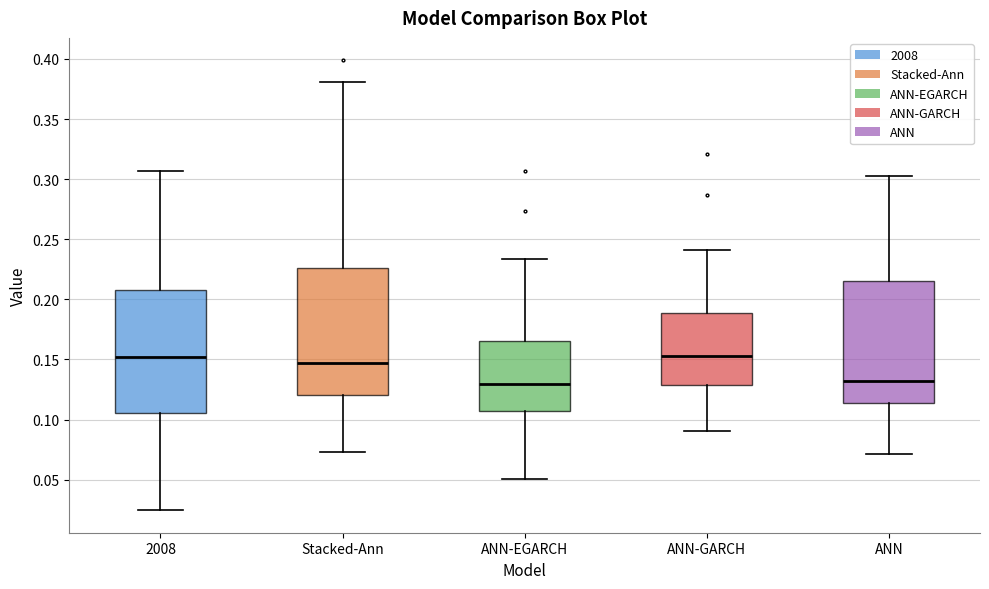

Reading left to right, read every box against the y-axis: the position of its median line, the range the box covers, and the ends of its whiskers. The values are not printed on the chart, so give them approximately, as read against the axis.

2008: median 0.150, box 0.105 to 0.210, whiskers 0.025 to 0.305
Stacked-Ann: median 0.145, box 0.120 to 0.225, whiskers 0.075 to 0.380
ANN-EGARCH: median 0.130, box 0.105 to 0.165, whiskers 0.050 to 0.235
ANN-GARCH: median 0.150, box 0.130 to 0.190, whiskers 0.090 to 0.240
ANN: median 0.130, box 0.115 to 0.215, whiskers 0.070 to 0.305